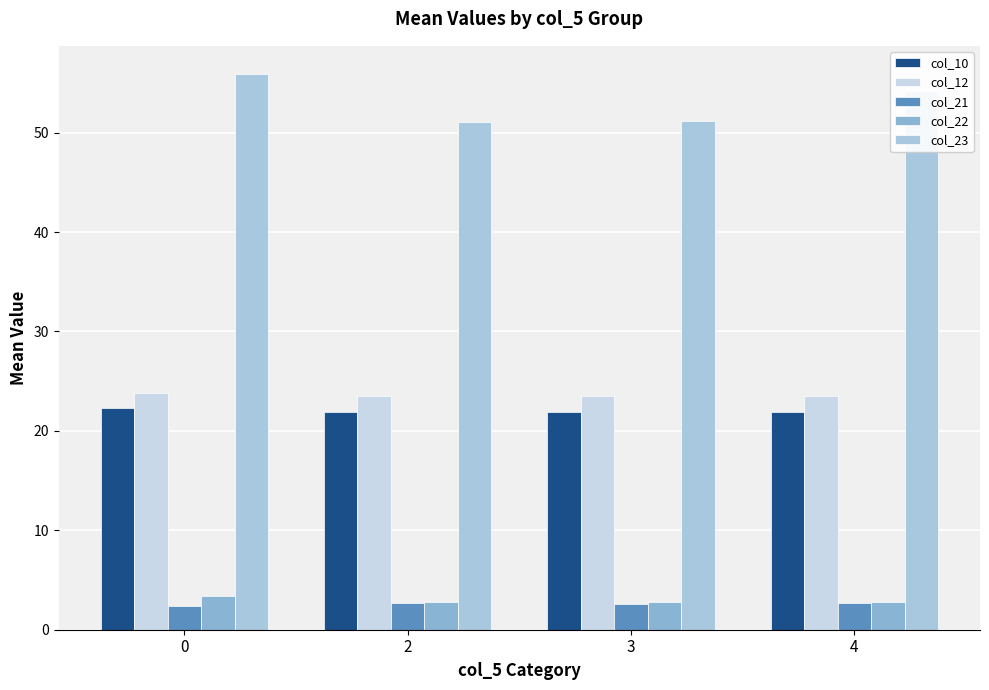

Is the value of col_10 at 0 greater than the value of col_12 at 3?

No